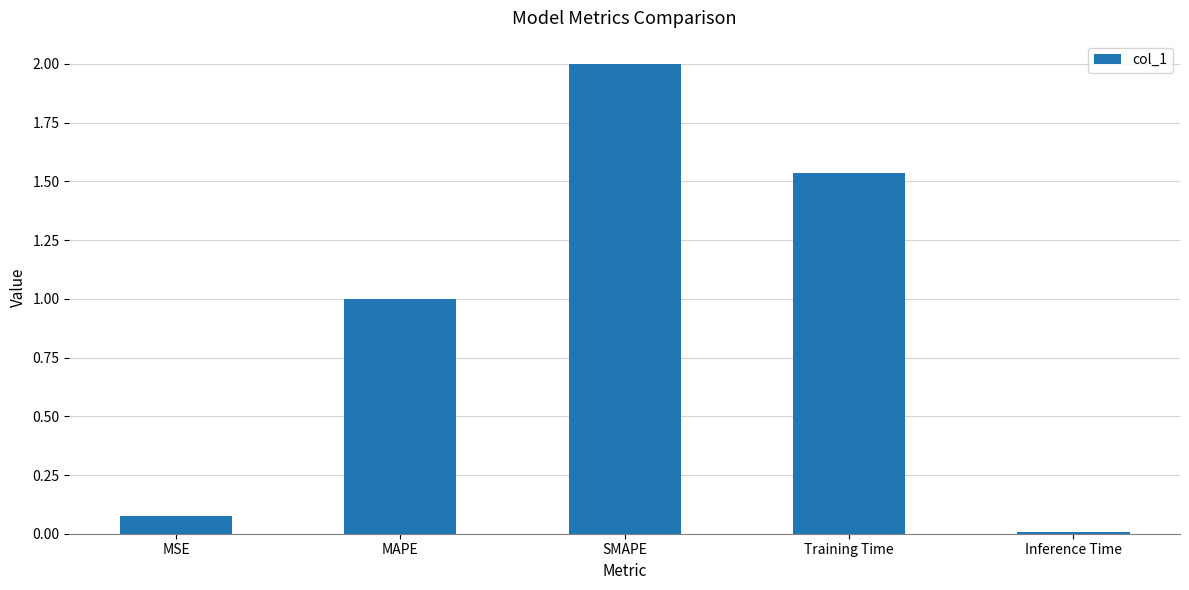

List the labels in order of value, largest first.

SMAPE, Training Time, MAPE, MSE, Inference Time